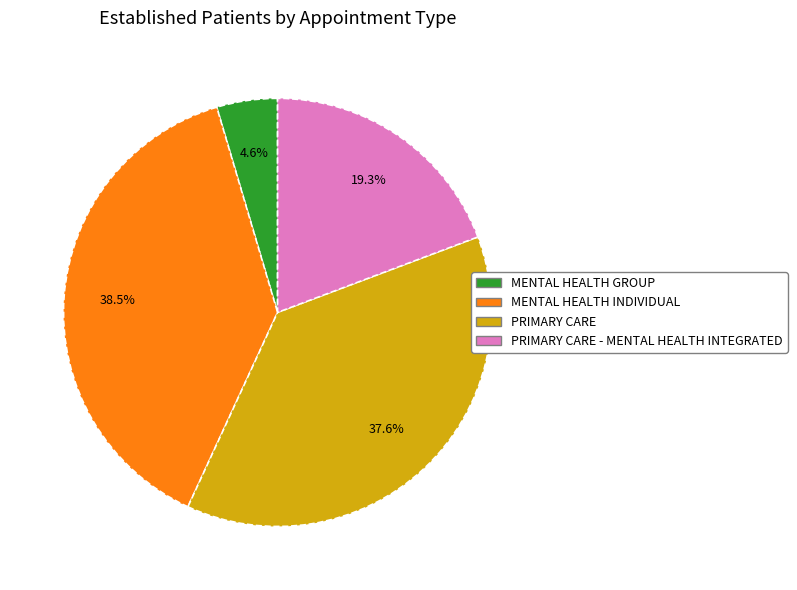

What percentage is the PRIMARY CARE slice, to the nearest percent?

38%